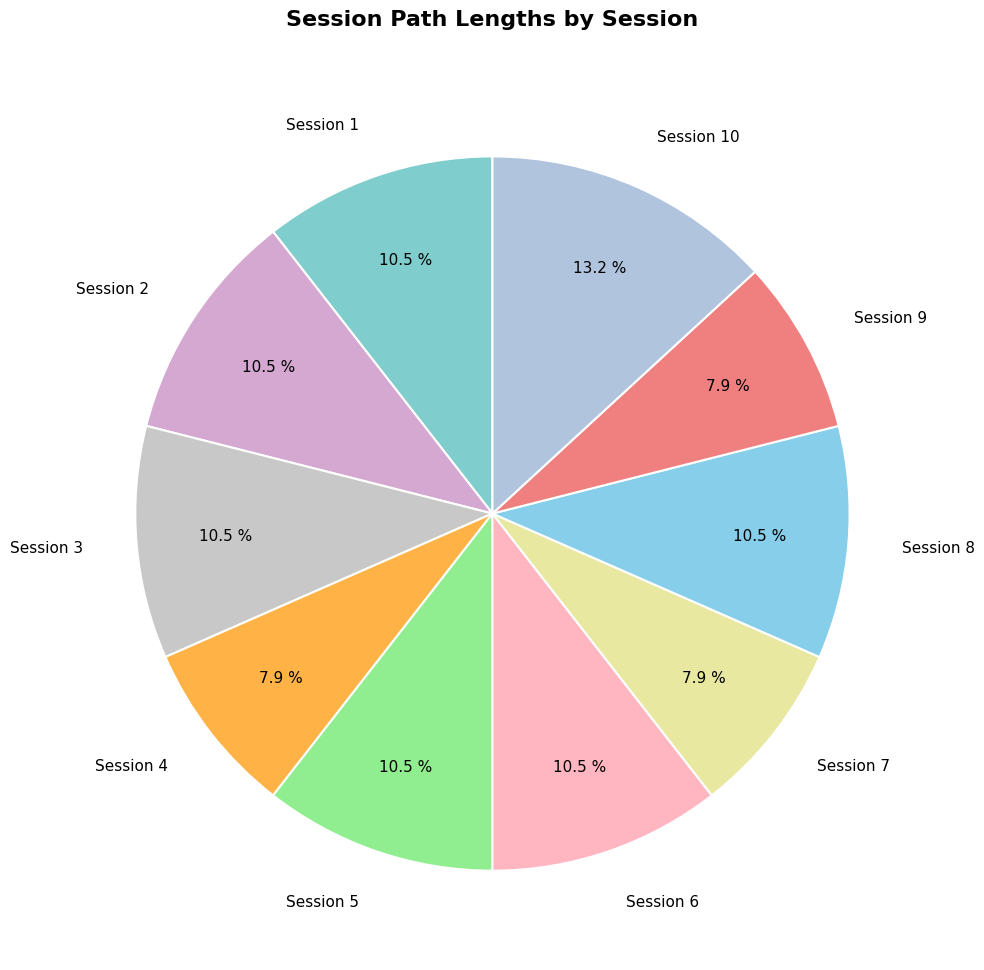

Approximately how many times larger is the value at Session 4 compared to Session 2?

0.8